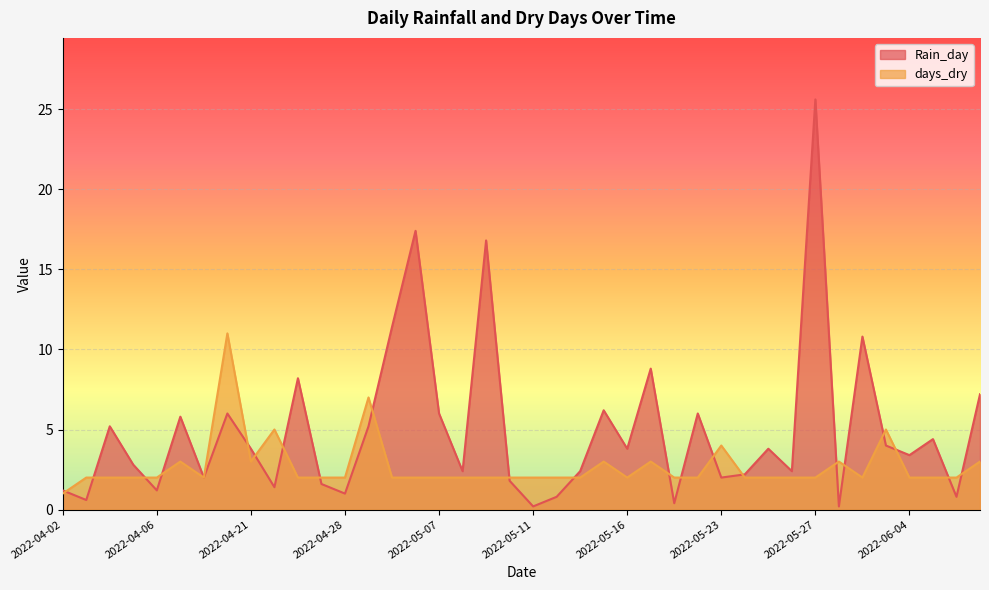

Which series has the largest total across all categories?

Rain_day